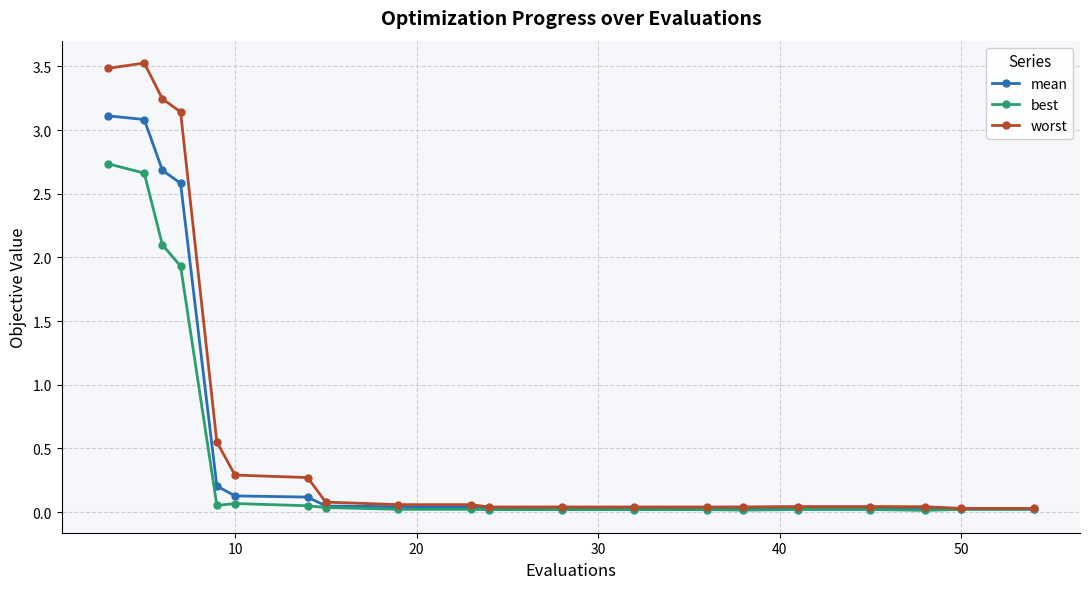

Rank the series by their maximum value, from lowest to highest.

best, mean, worst